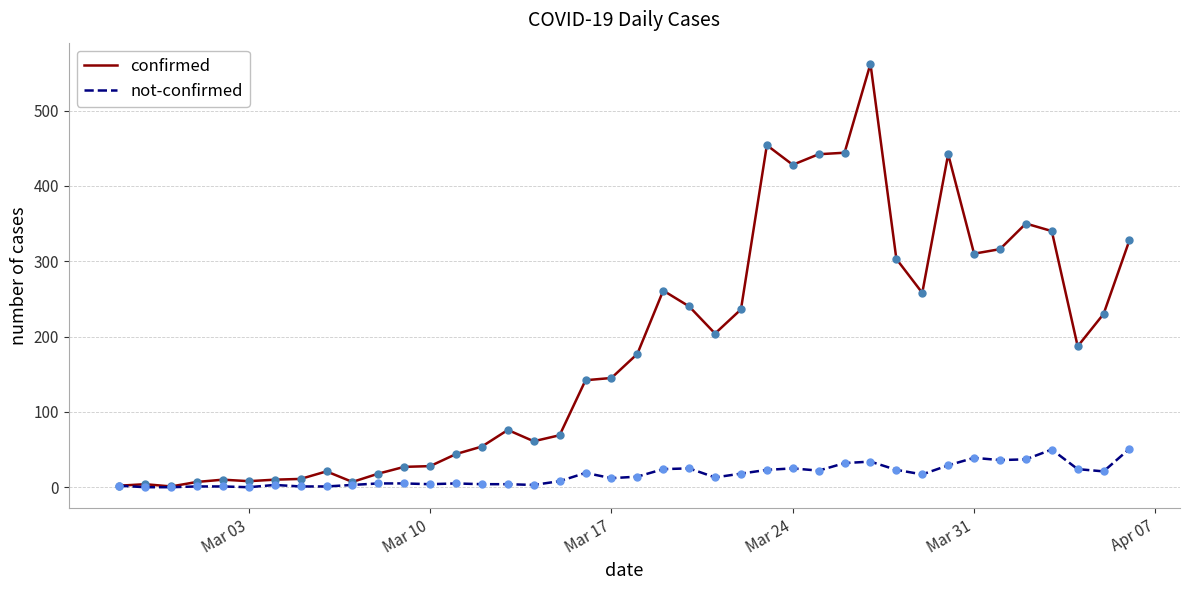

Which series has the widest spread of values?

confirmed